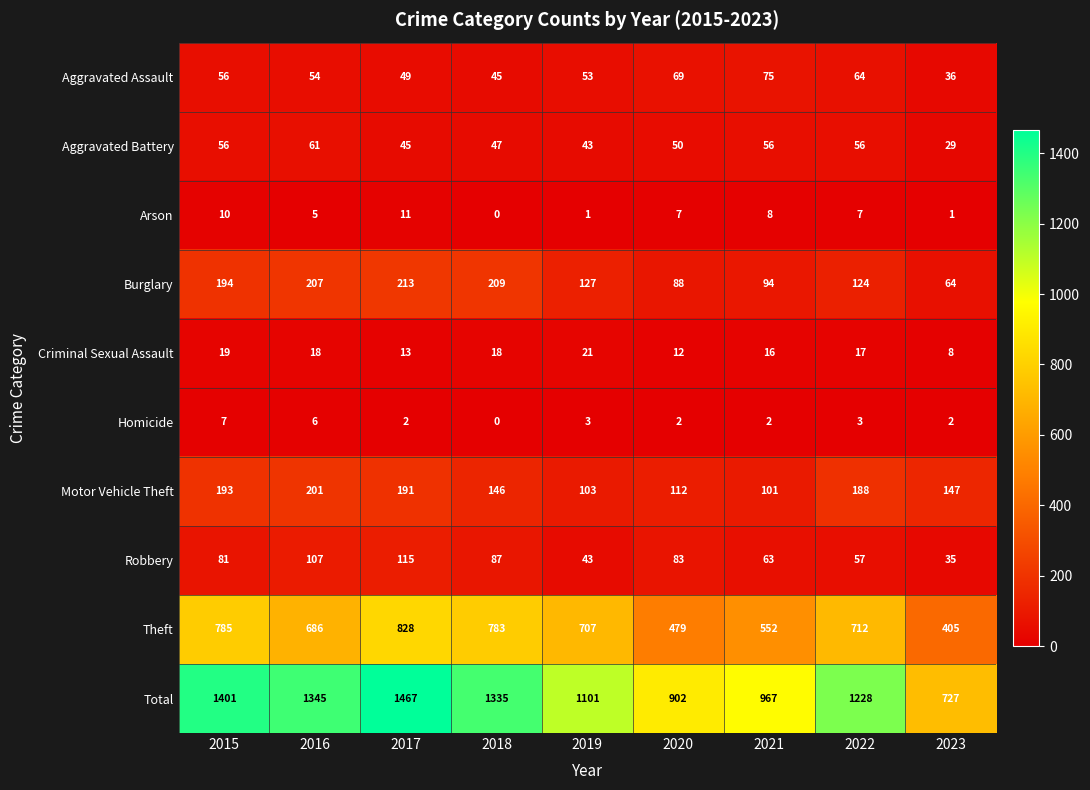

Count the number of categories in the chart.

9